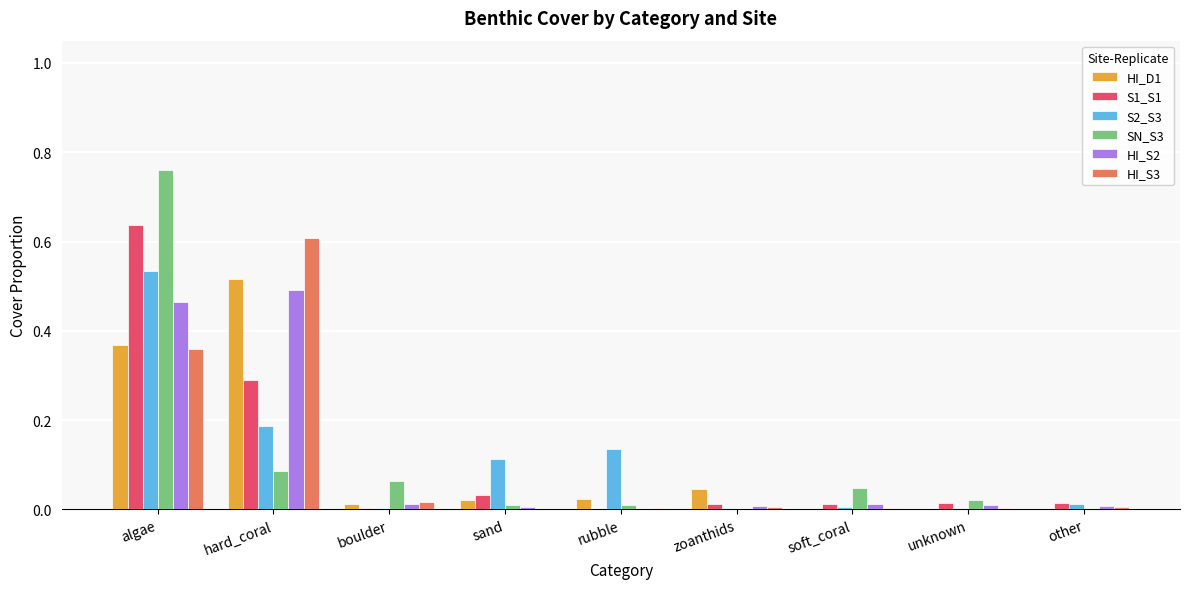

At which category is the sum across all series the highest?

algae